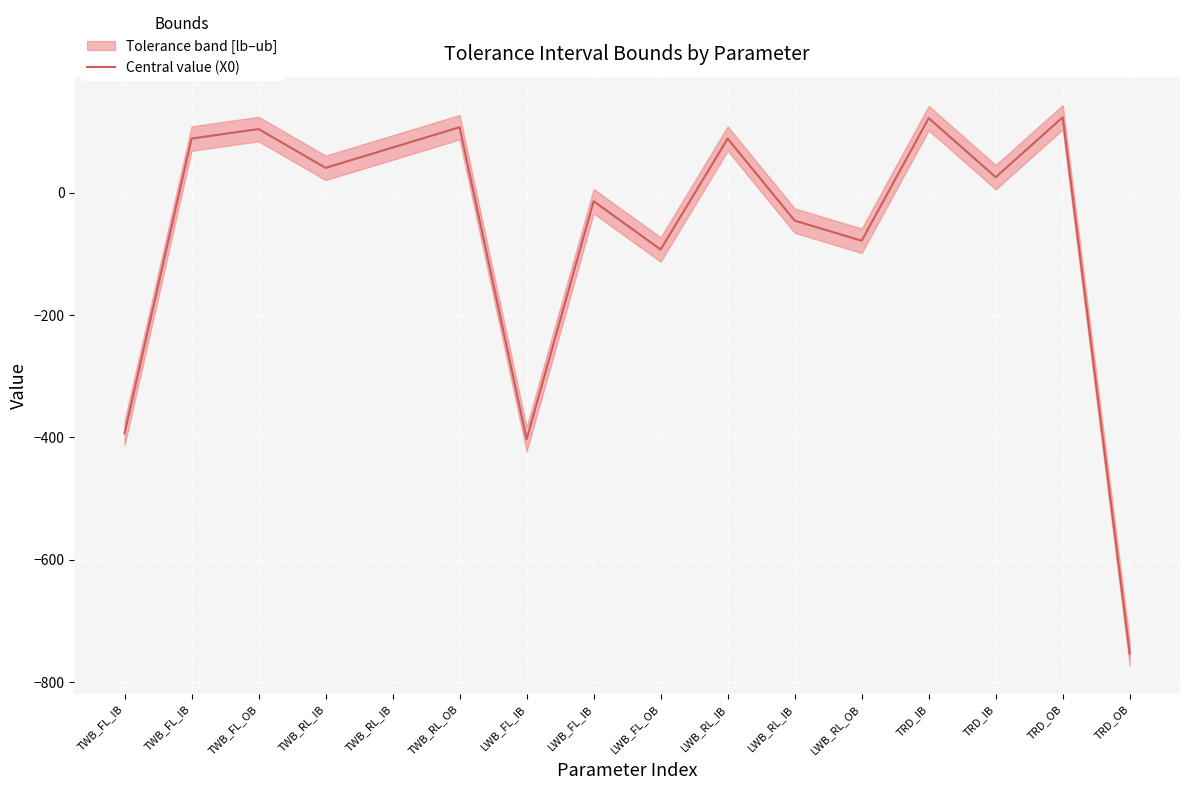

What is the difference between the second highest and second lowest values?

524.8